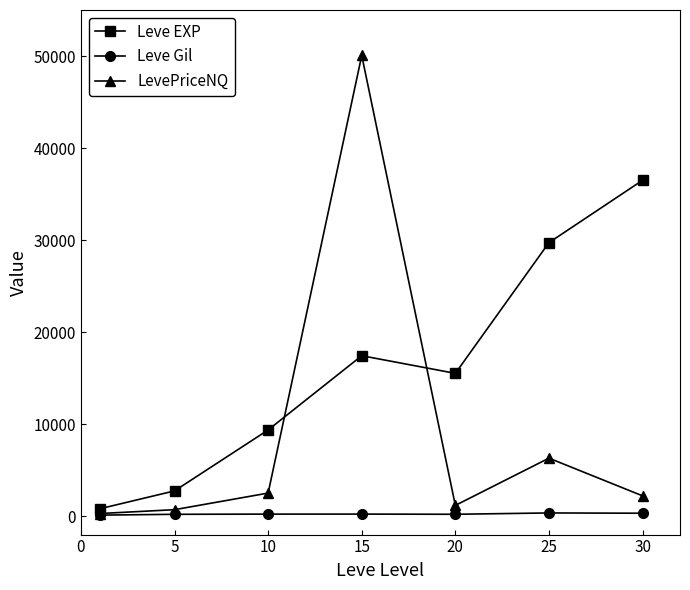

Which series has the largest range (max minus min)?

LevePriceNQ